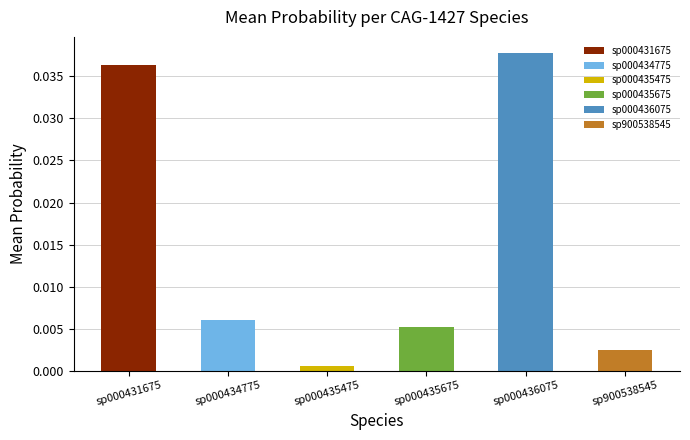

What is the sum of all values?

0.1